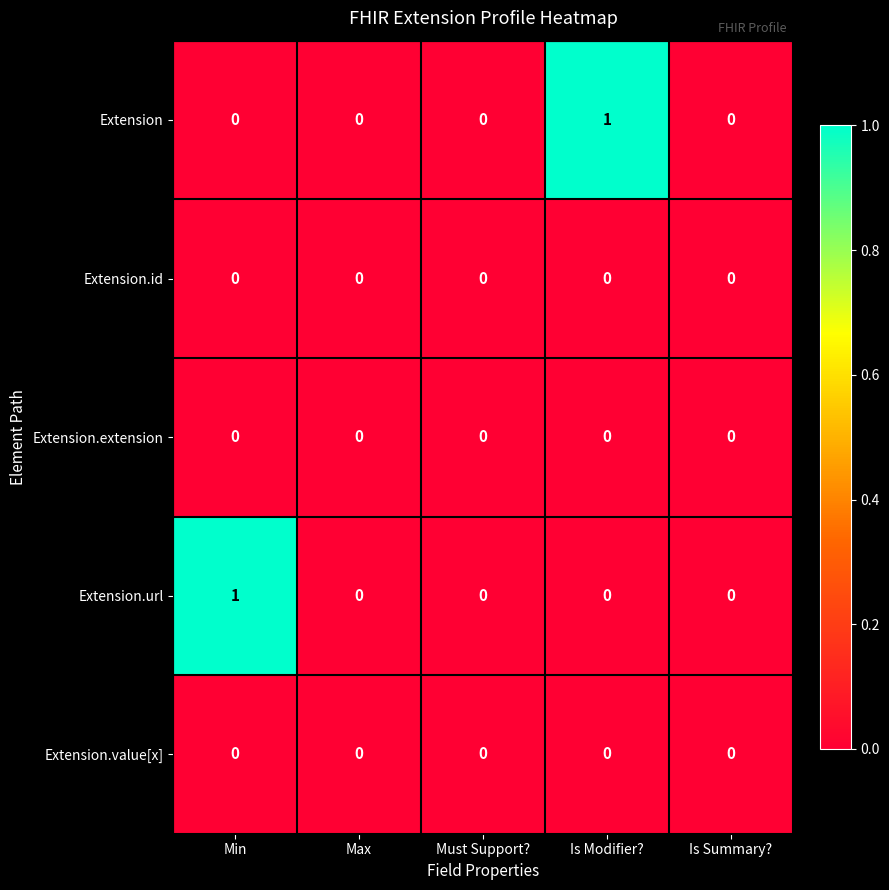

Is it true that Extension equals 2 at Is Modifier??

False